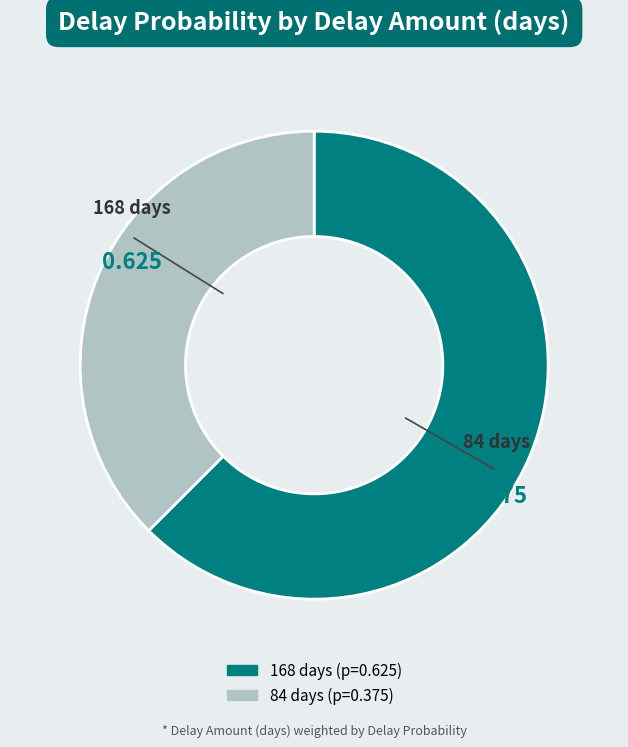

What percentage is NOT represented by 168?

37.5%